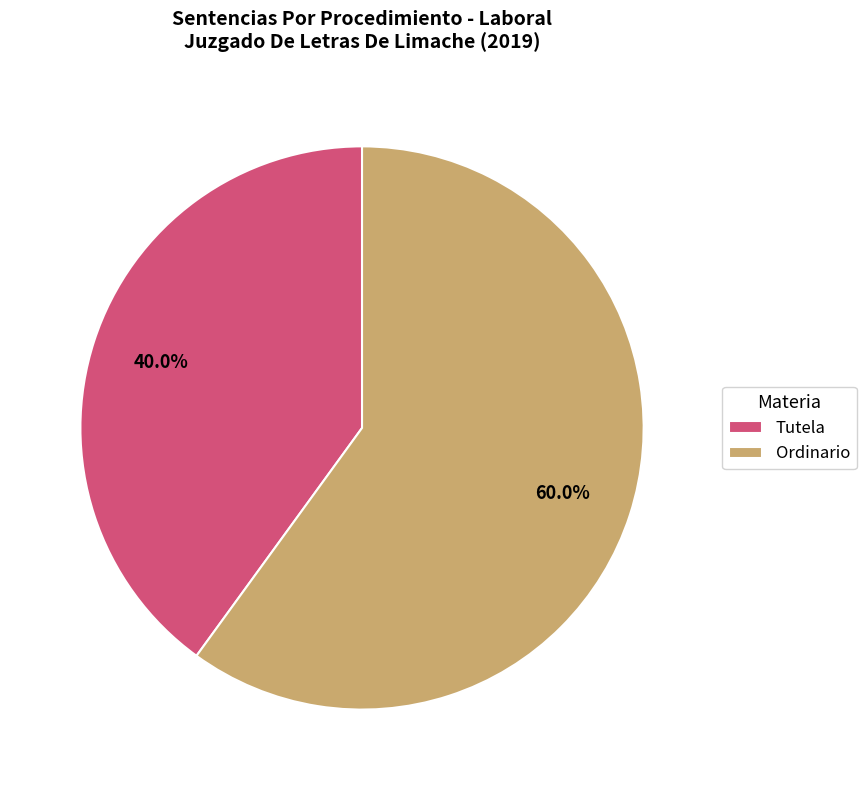

The Ordinario slice represents 72% of the pie. True or false?

False